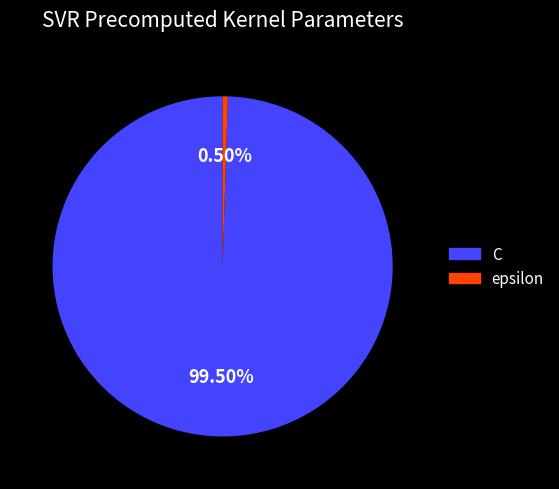

What is the majority slice?

C